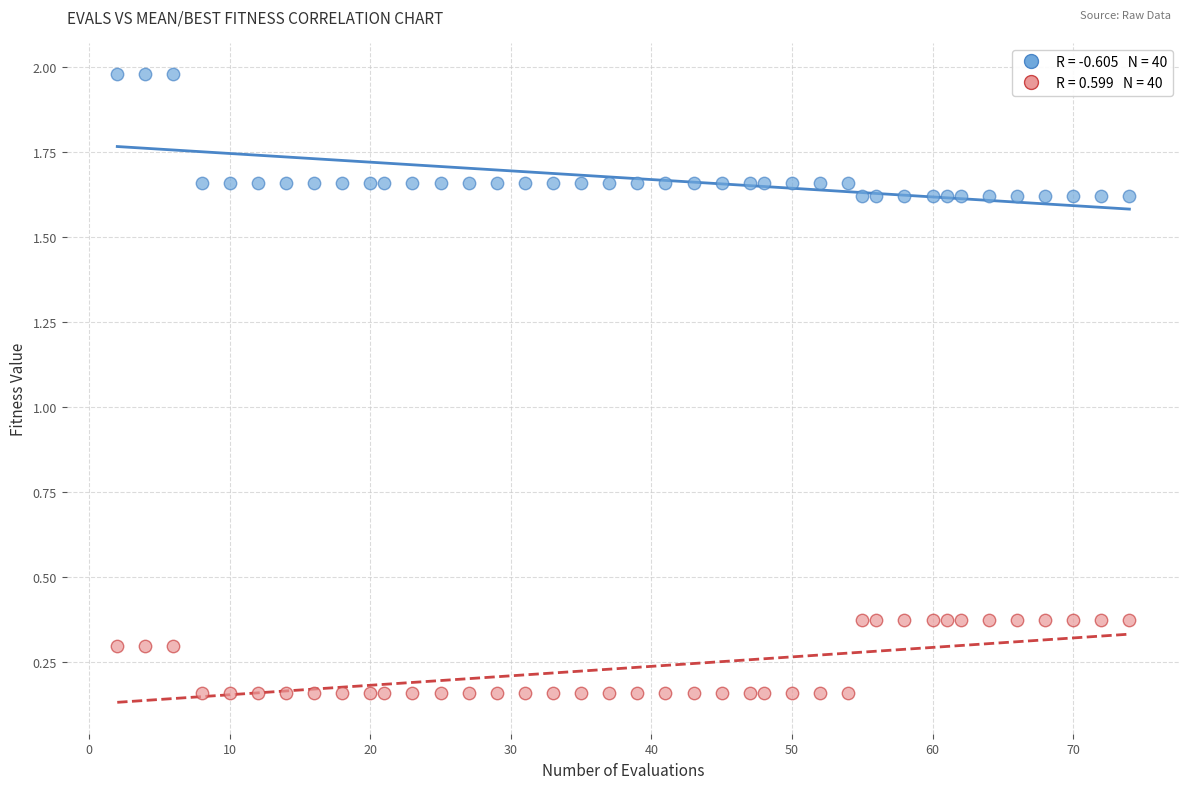

Across all data points, what is the range of Y values (max minus min)?

1.8